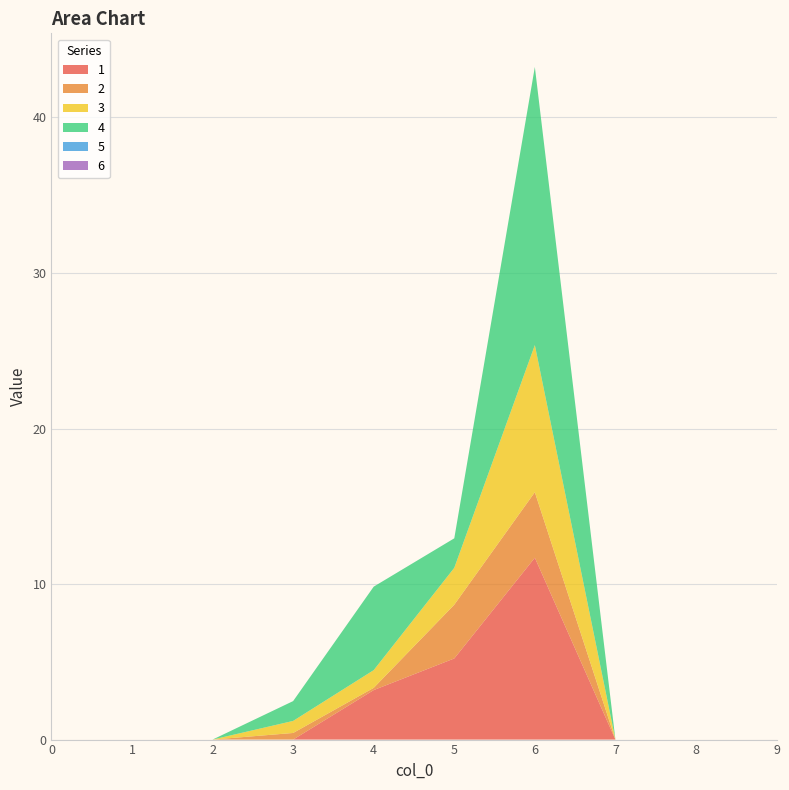

Reading left to right, extract all data points from this chart.

1: 0=0.0	1=0.0	2=0.0	3=0.0	4=3.2	5=5.2	6=11.7	7=0.0	8=0.0	9=0.0
2: 0=0.0	1=0.0	2=0.0	3=0.4	4=0.1	5=3.5	6=4.2	7=0.0	8=0.0	9=0.0
3: 0=0.0	1=0.0	2=0.0	3=0.8	4=1.1	5=2.4	6=9.5	7=0.0	8=0.0	9=0.0
4: 0=0.0	1=0.0	2=0.0	3=1.3	4=5.4	5=1.9	6=17.9	7=0.0	8=0.0	9=0.0
5: 0=0.0	1=0.0	2=0.0	3=0.0	4=0.0	5=0.0	6=0.0	7=0.0	8=0.0	9=0.0
6: 0=0.0	1=0.0	2=0.0	3=0.0	4=0.0	5=0.0	6=0.0	7=0.0	8=0.0	9=0.0